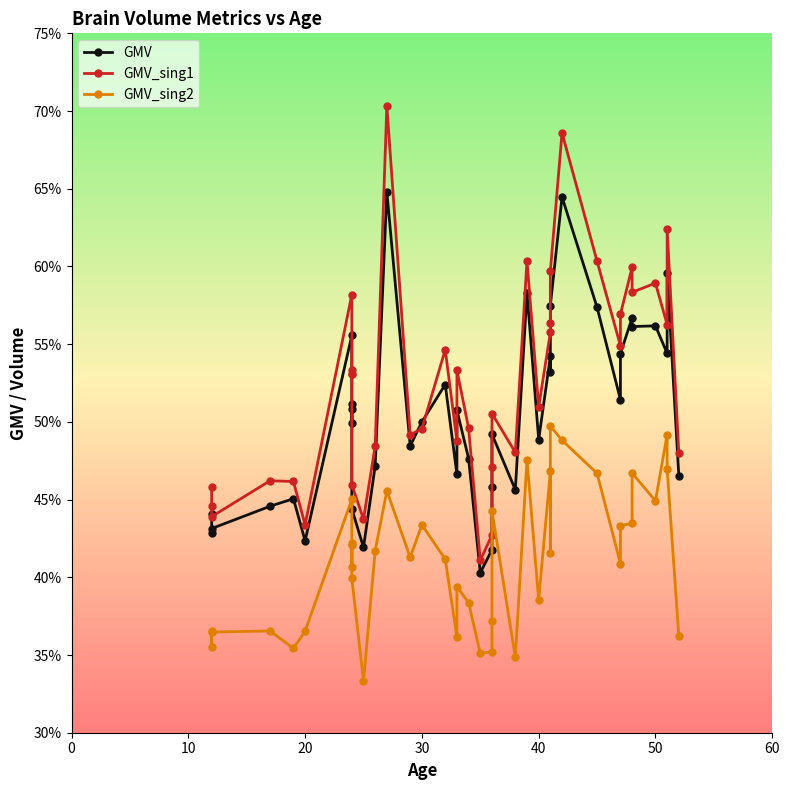

Reading left to right, what are all the values shown in this chart?

GMV: 0.4	0.4	0.4	0.4	0.5	0.4	0.6	0.5	0.5	0.5	0.4	0.4	0.5	0.6	0.5	0.5	0.5	0.5	0.5	0.5	0.4	0.4	0.5	0.5	0.5	0.6	0.5	0.5	0.5	0.6	0.6	0.6	0.5	0.5	0.6	0.6	0.6	0.5	0.6	0.5
GMV_sing1: 0.5	0.4	0.4	0.5	0.5	0.4	0.6	0.5	0.5	0.5	0.5	0.4	0.5	0.7	0.5	0.5	0.5	0.5	0.5	0.5	0.4	0.4	0.5	0.5	0.5	0.6	0.5	0.6	0.6	0.6	0.7	0.6	0.5	0.6	0.6	0.6	0.6	0.6	0.6	0.5
GMV_sing2: 0.4	0.4	0.4	0.4	0.4	0.4	0.5	0.4	0.4	0.4	0.4	0.3	0.4	0.5	0.4	0.4	0.4	0.4	0.4	0.4	0.4	0.4	0.4	0.4	0.3	0.5	0.4	0.5	0.4	0.5	0.5	0.5	0.4	0.4	0.4	0.5	0.4	0.5	0.5	0.4